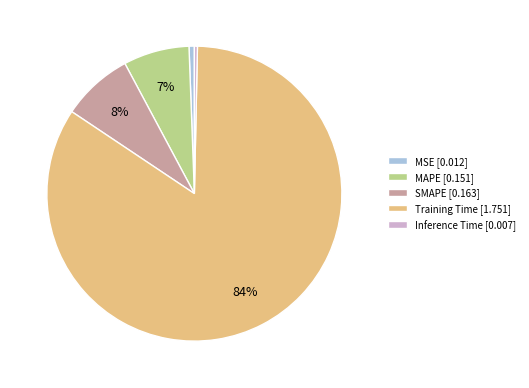

Is there a majority slice in this chart?

Yes